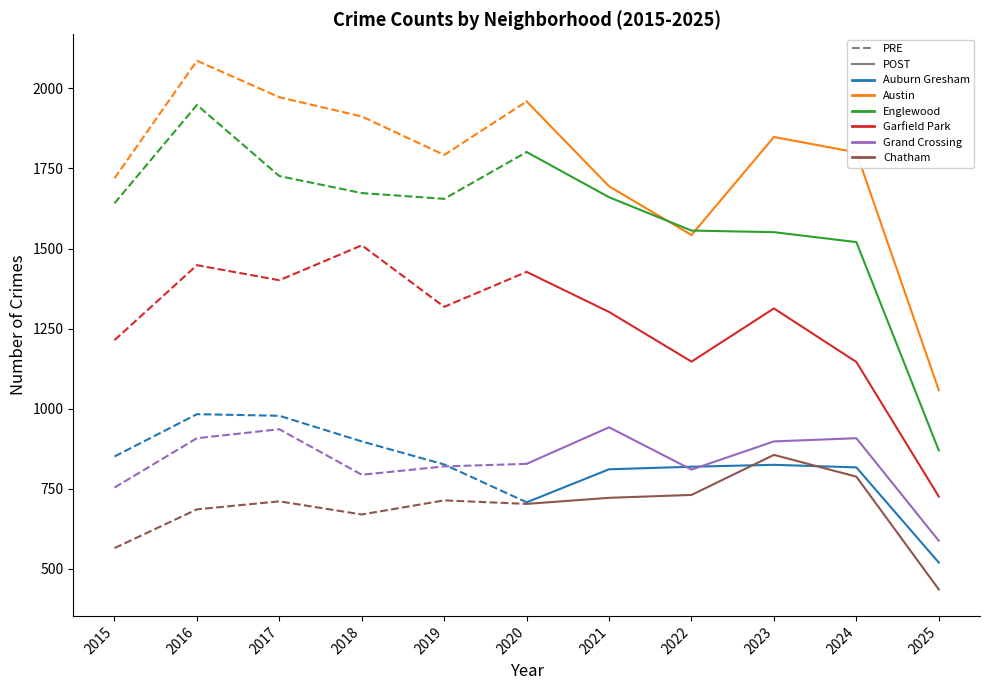

What is the minimum value for Chatham?

436